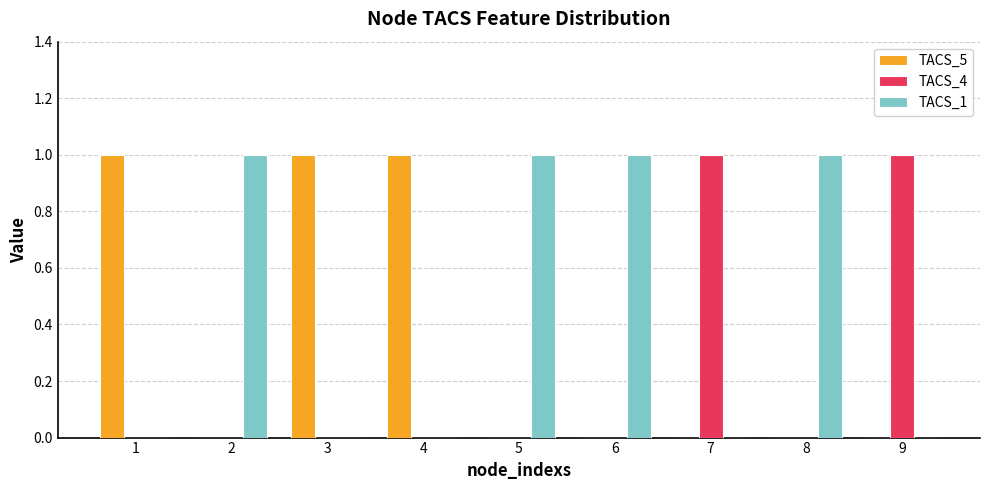

Which series has the largest total across all categories?

TACS_1